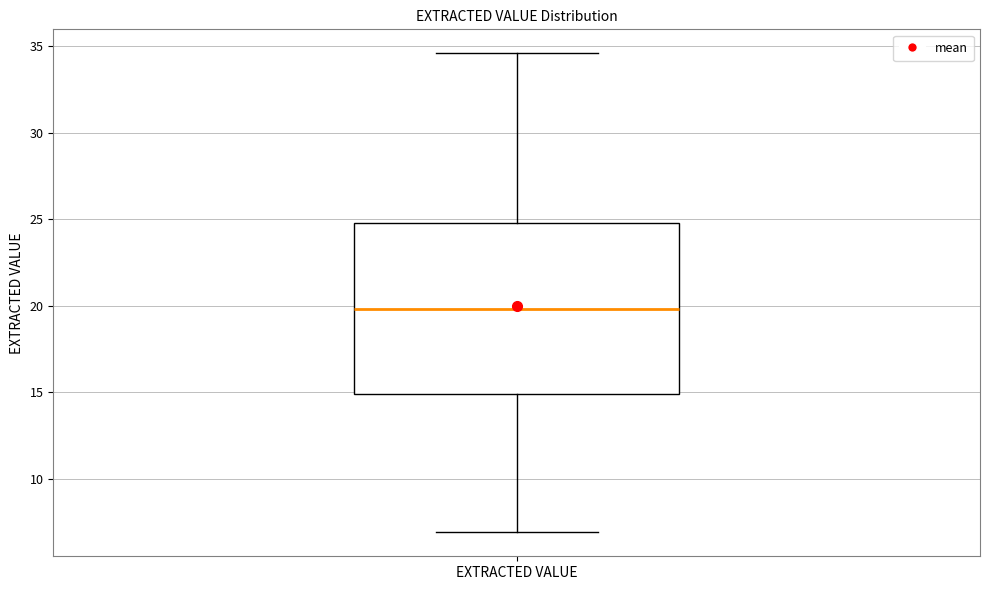

Where does the lower whisker of the box for EXTRACTED VALUE end on the y-axis? The values are not printed on the chart, so give them approximately, as read against the axis.

7.0